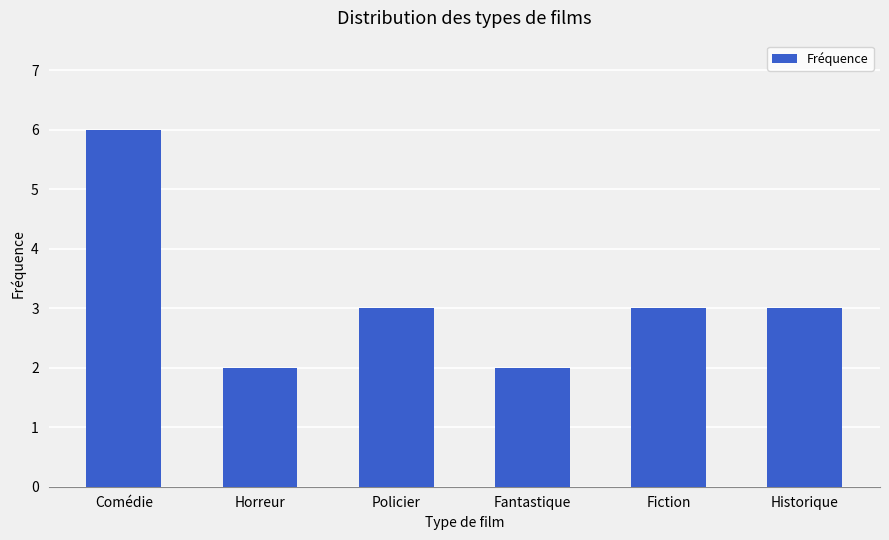

Which category has the highest value across all series?

Comédie